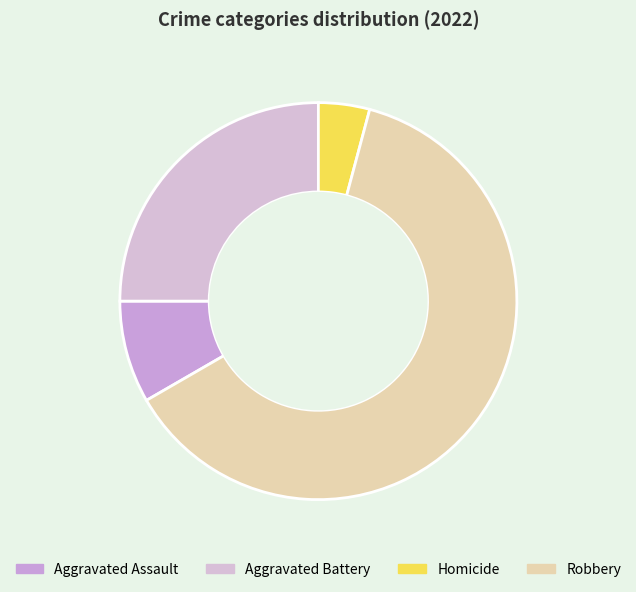

How many segments does this pie chart have?

4